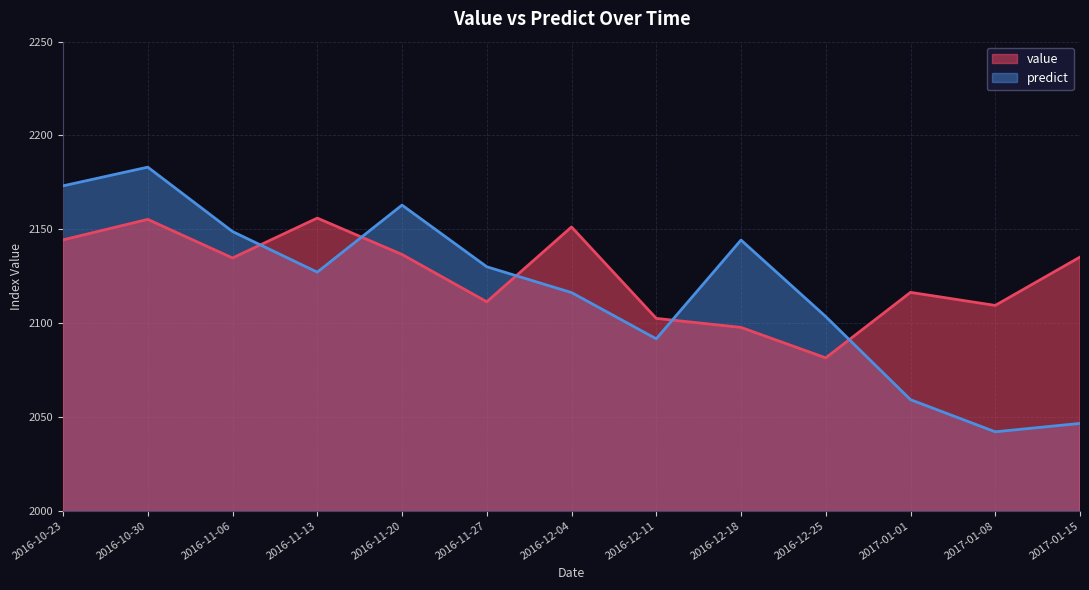

Does the chart have visible grid lines?

Yes